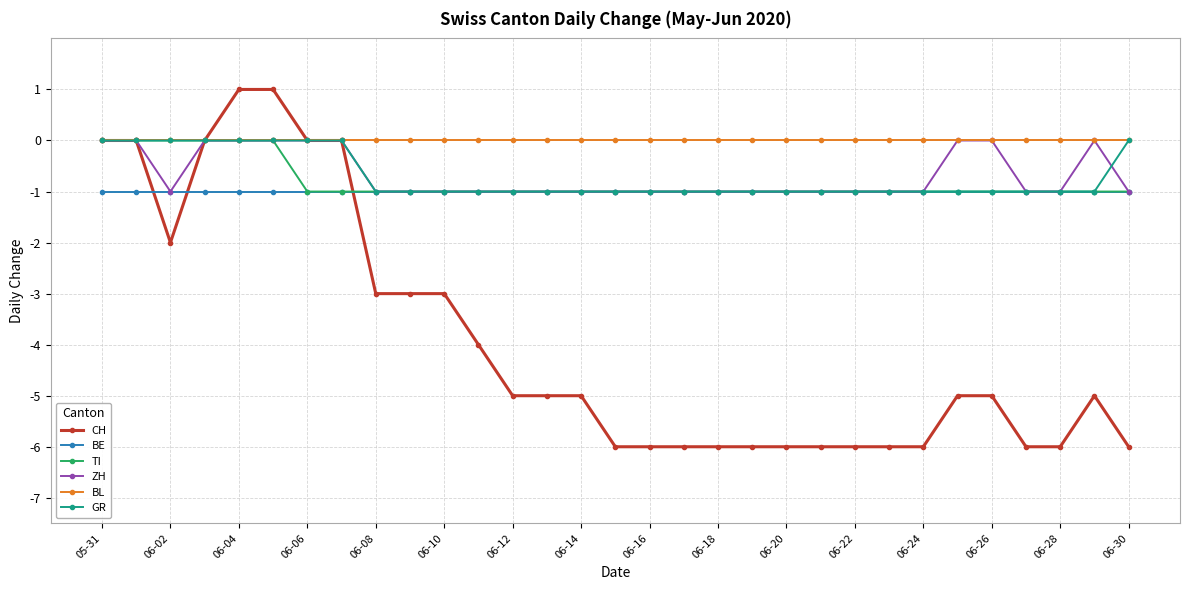

What is the difference between the second highest and minimum values in the CH series?

7